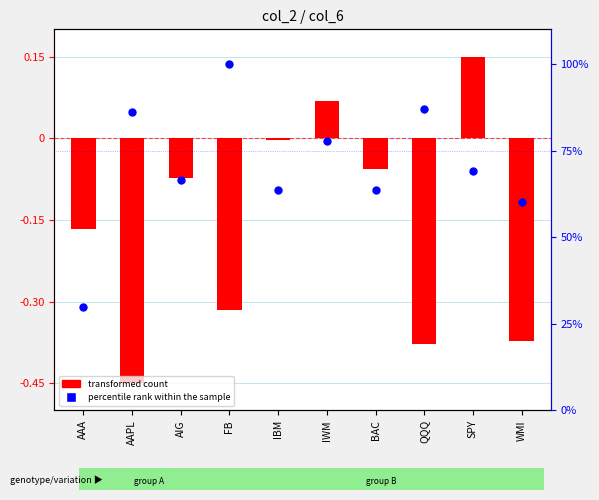

Which series has the largest total across all categories?

percentile rank within the sample